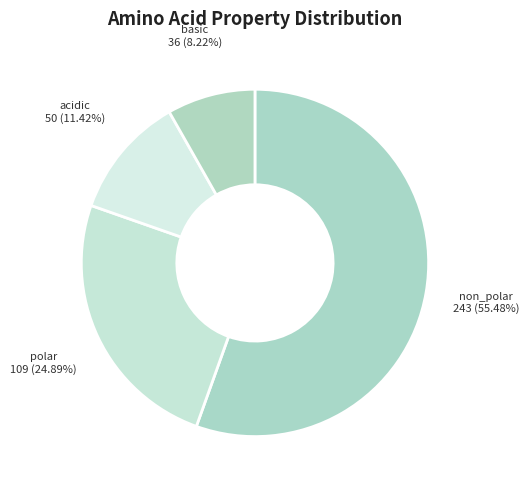

How many segments does this pie chart have?

4